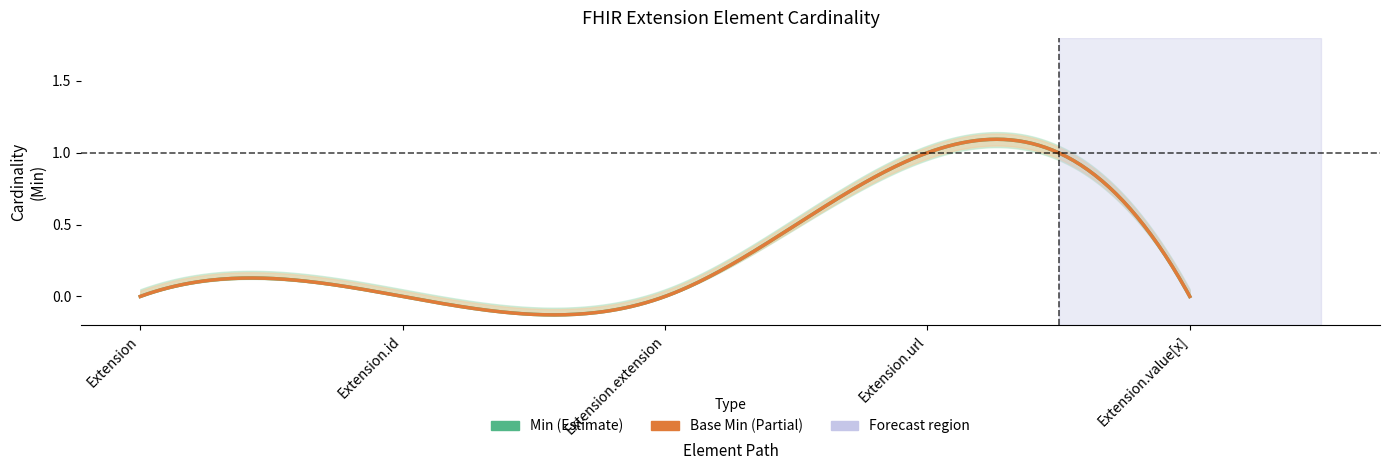

In Min, how many points are higher than both neighbors (excluding endpoints)?

1